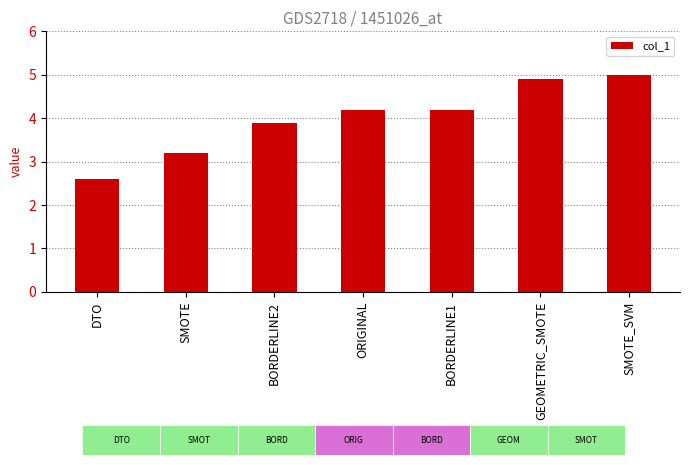

True or false: the data shows 3.9 at BORDERLINE2.

True